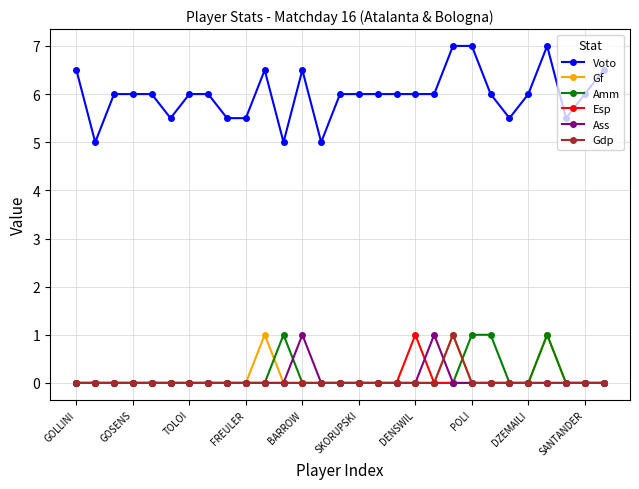

Which series has the widest spread of values?

Voto